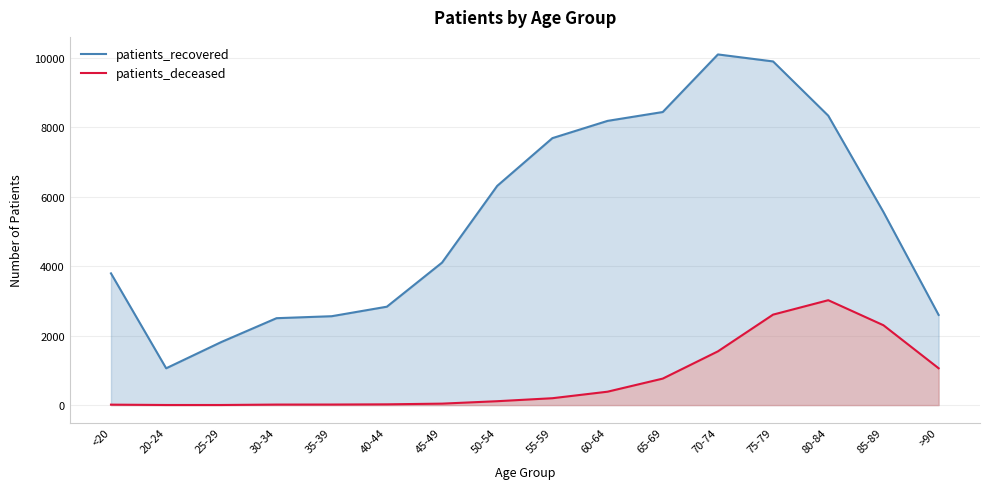

Rank the series at 35-39 from highest to lowest value.

patients_recovered, patients_deceased